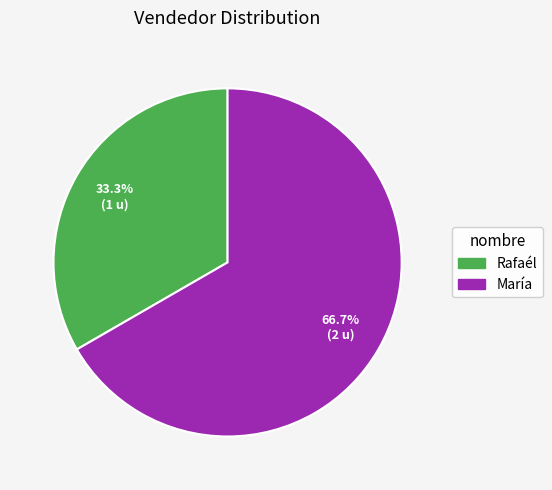

Which category has the smallest portion of the pie?

Rafaél